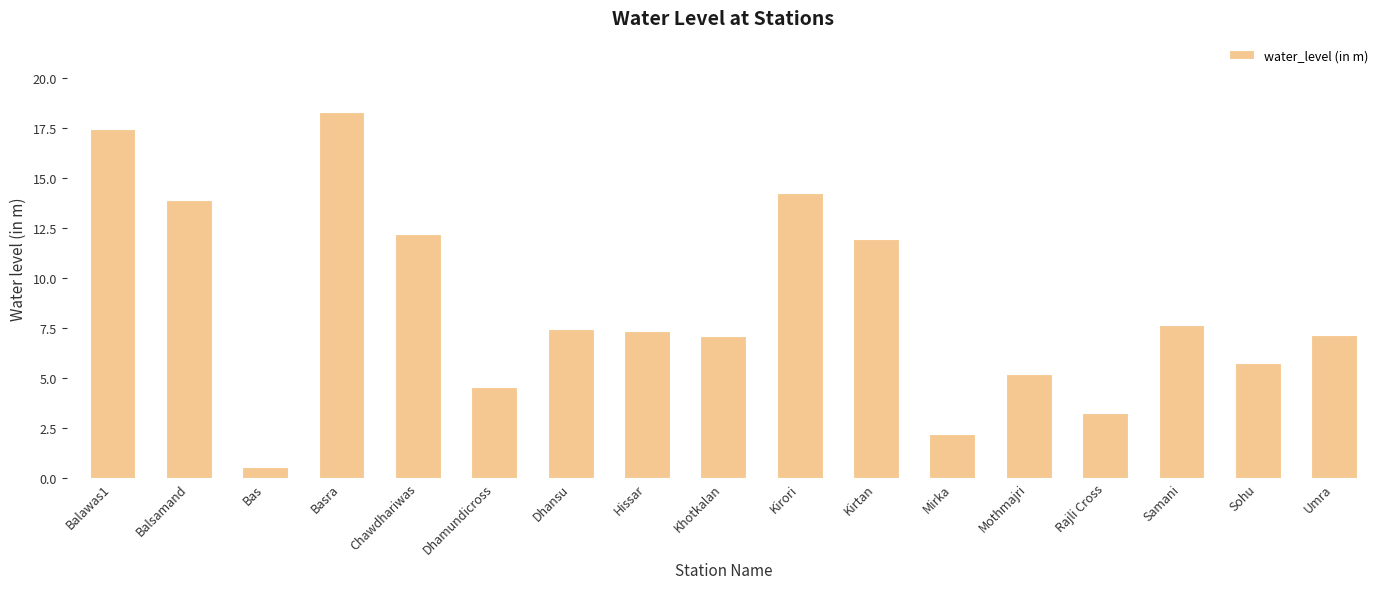

Is it true that the value at Sohu is 5.7?

True